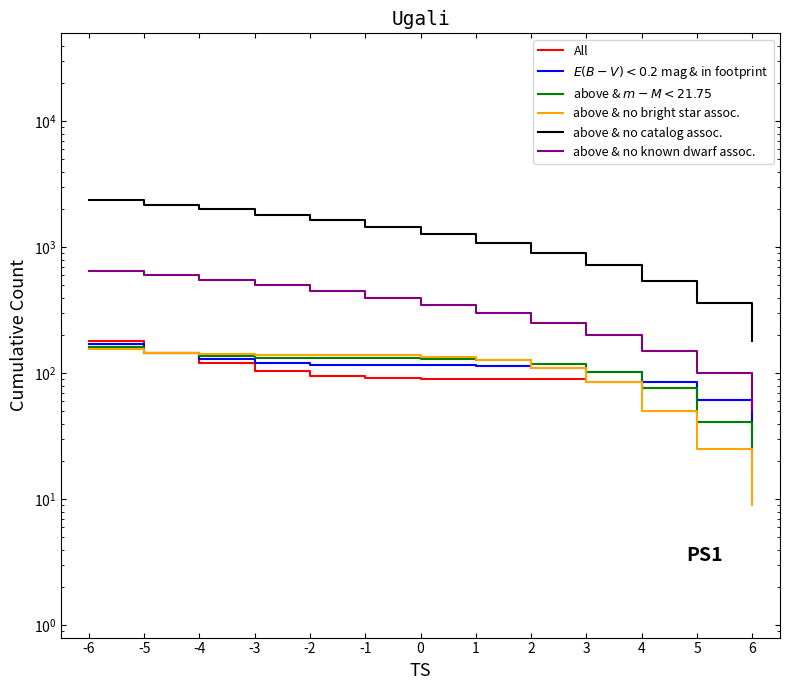

Which has a higher value, 6 or 1?

1